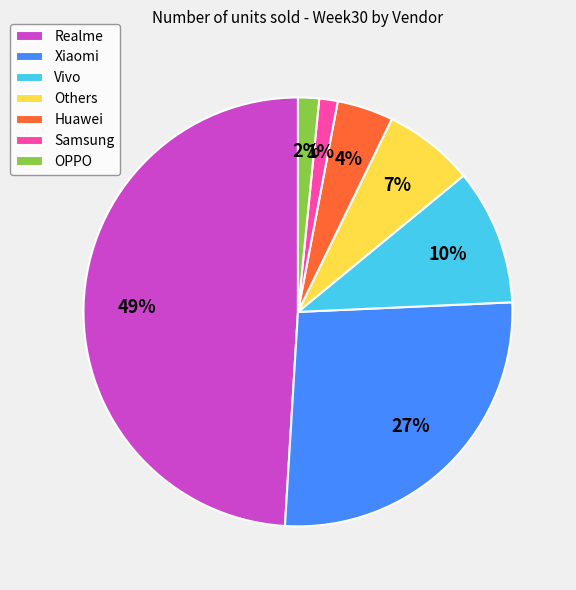

Is the sum of Xiaomi and OPPO greater than half?

No